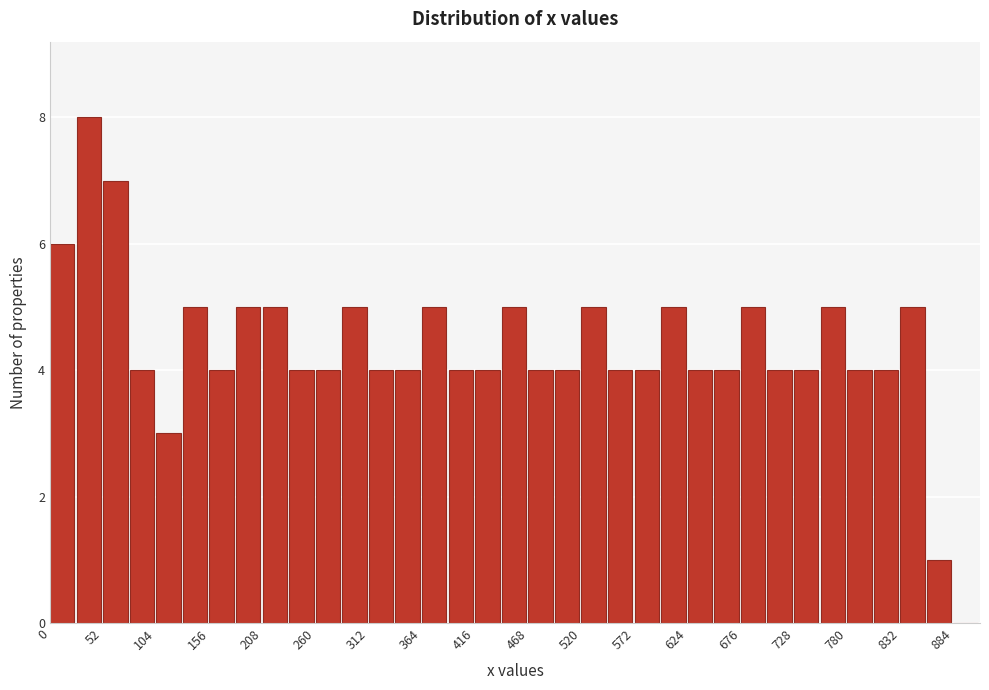

Read against the x-axis, roughly where is the centre of the tallest bar?

40